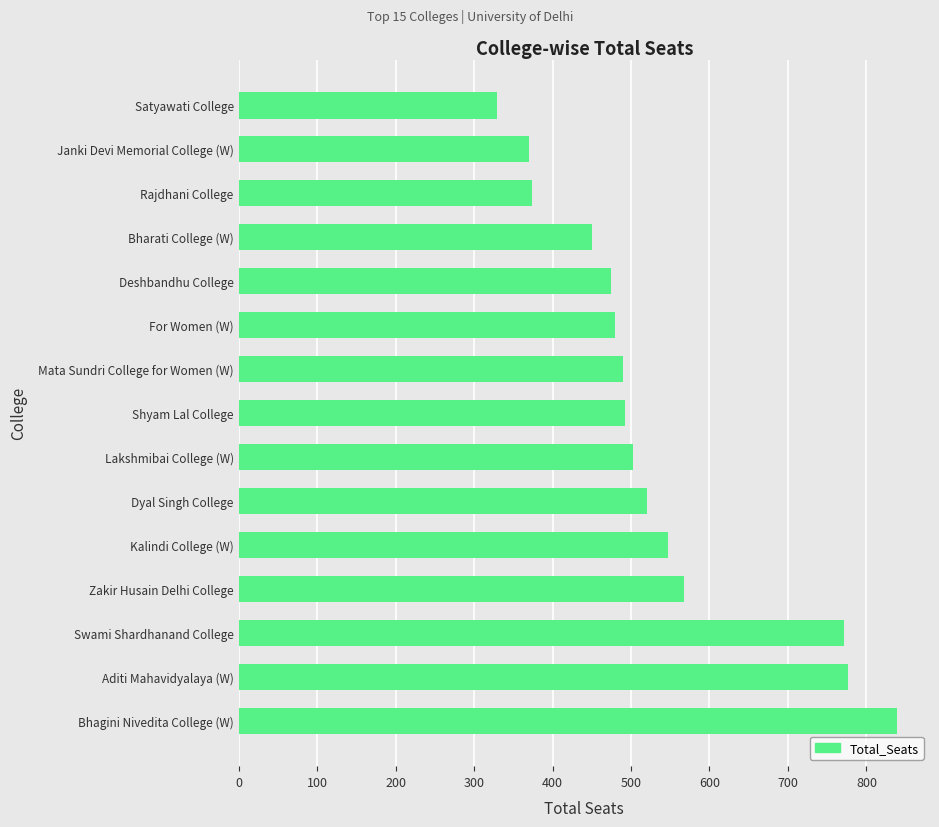

What is the greatest value displayed?

839